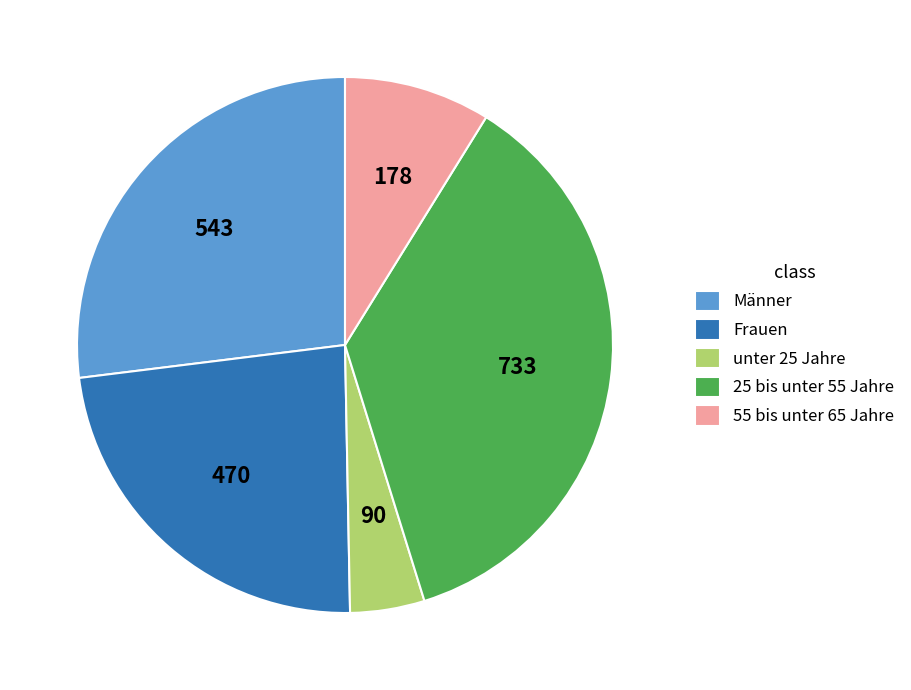

True or false: 55 bis unter 65 Jahre accounts for 9% of the total.

True